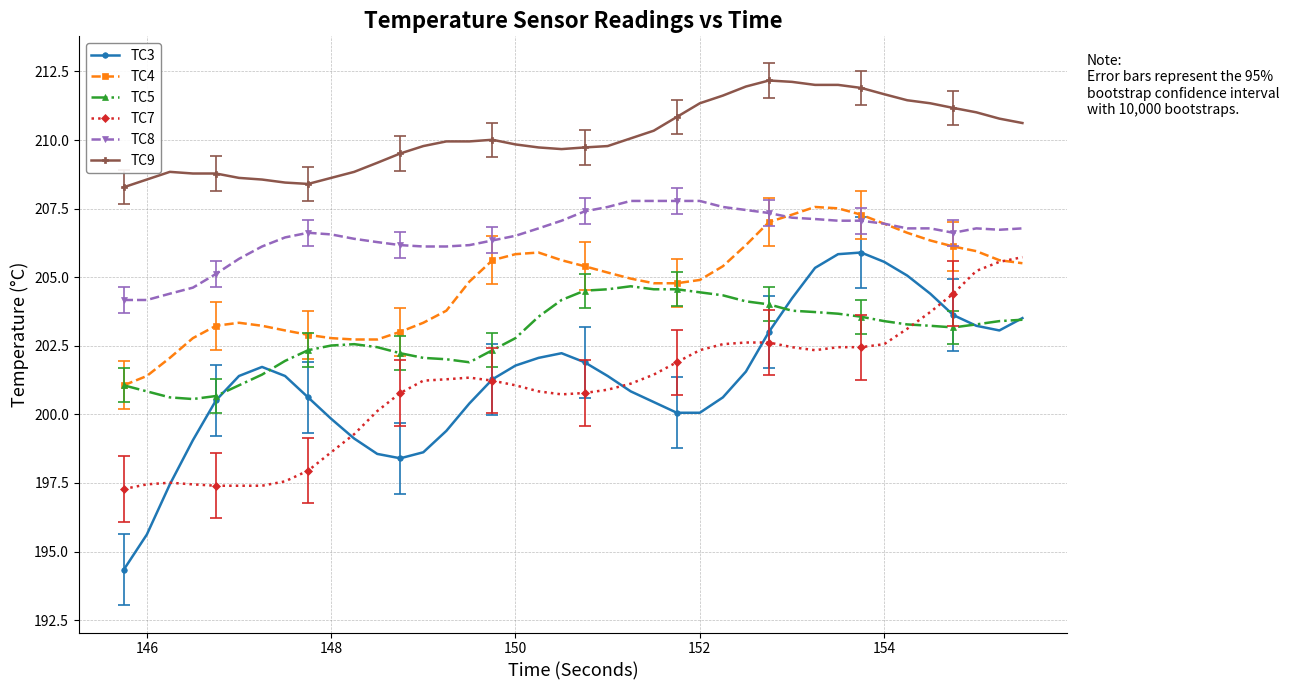

Which series has the largest total across all categories?

TC9